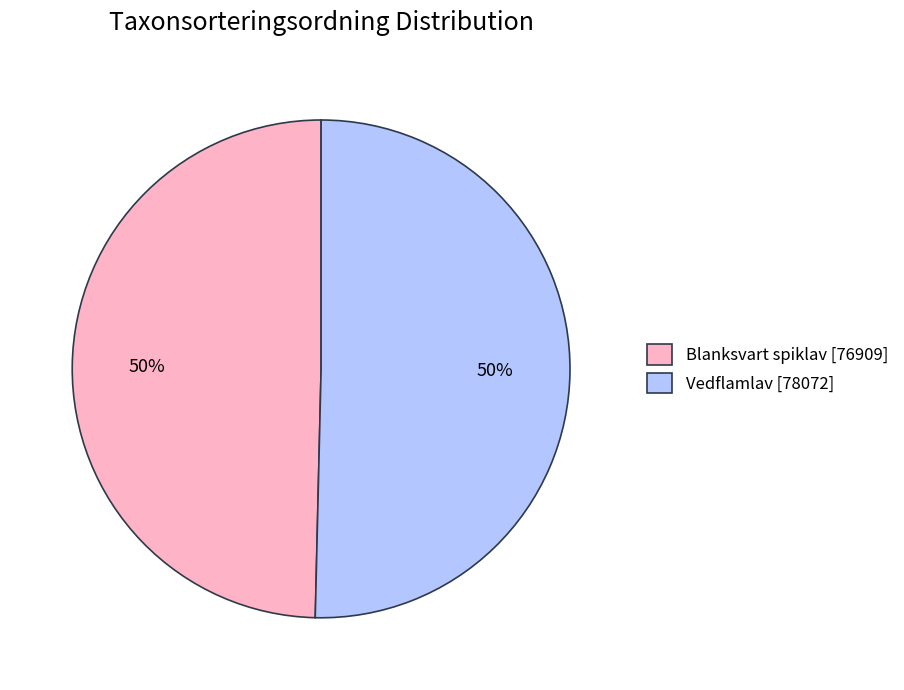

What is the ratio of the value at Blanksvart spiklav [76909] to the value at Vedflamlav [78072]?

1.0